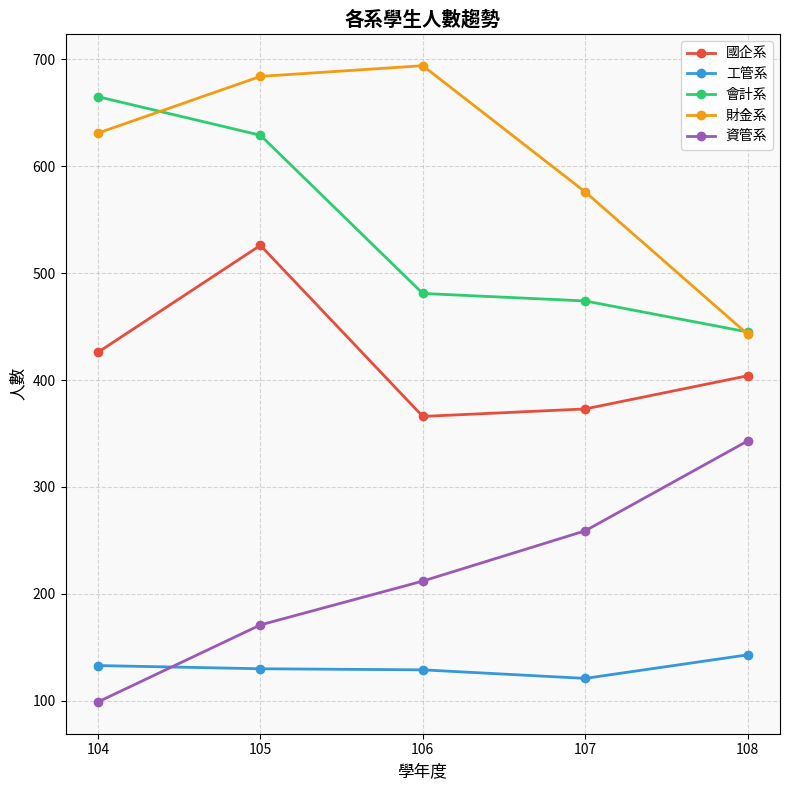

True or false: 資管系 has more than 2 interior local peaks.

False